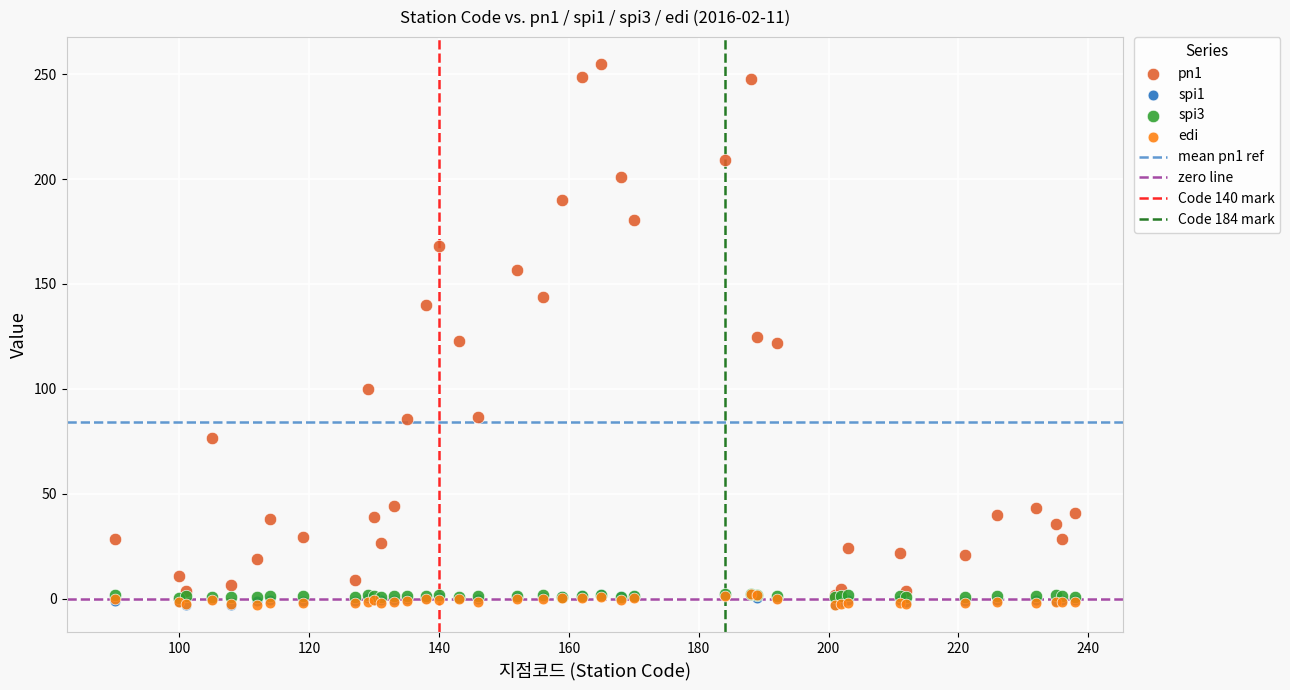

Which series has the largest Y range (max minus min)?

pn1